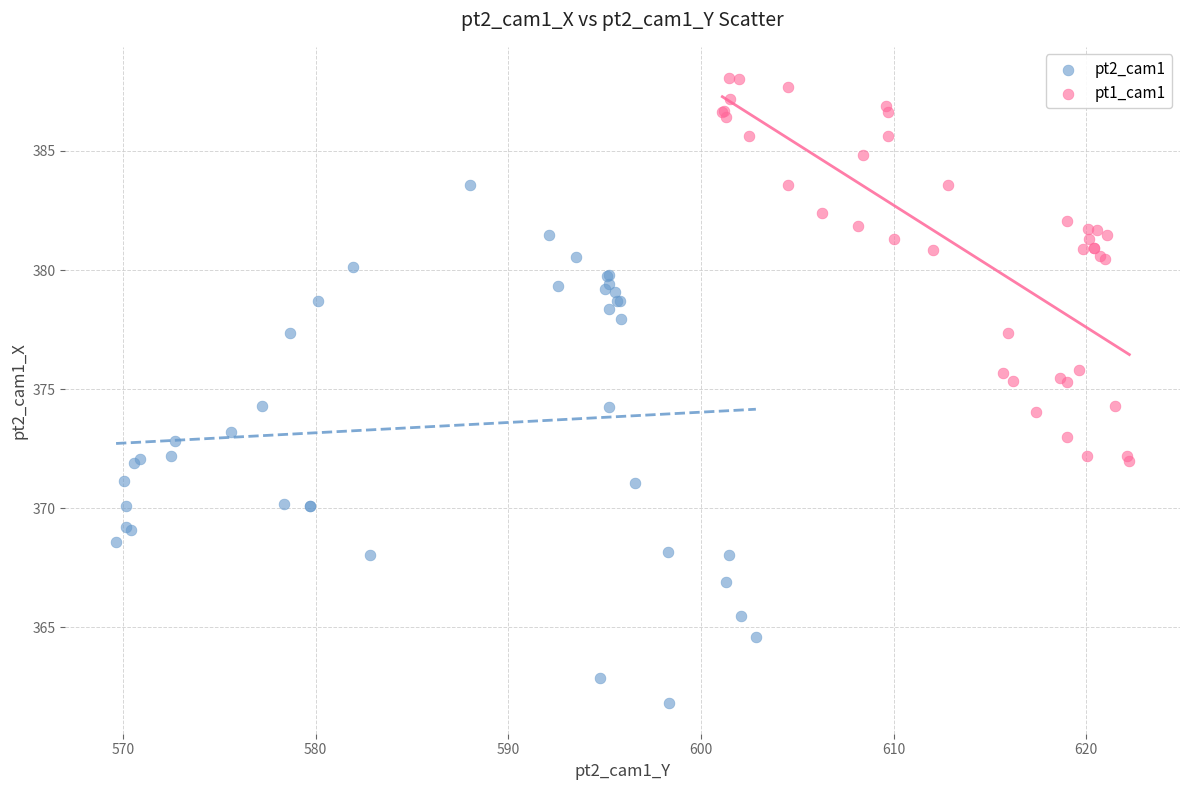

What are all the series names shown in the legend?

pt2_cam1, pt1_cam1